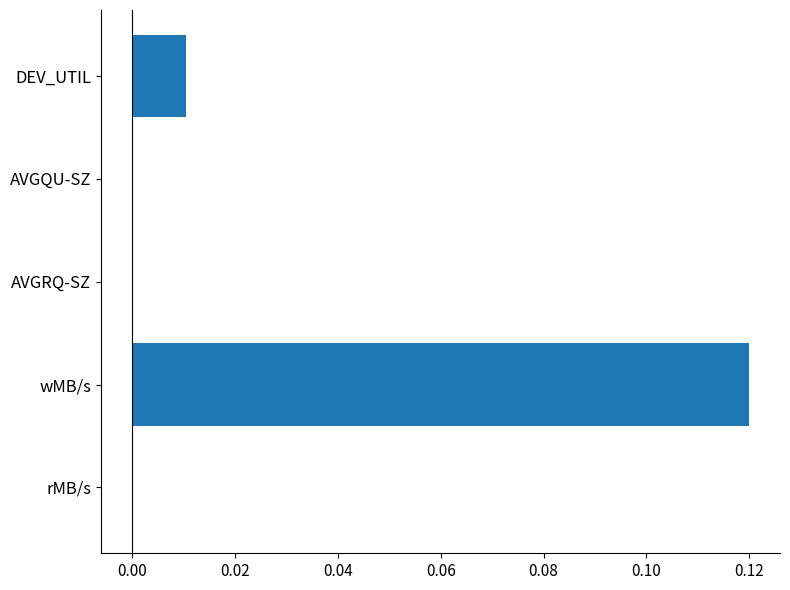

True or false: the data shows 0.2 at wMB/s.

False